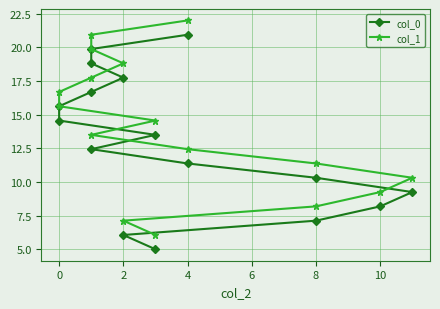

Is it true that col_0 equals 9.6 at 8?

False